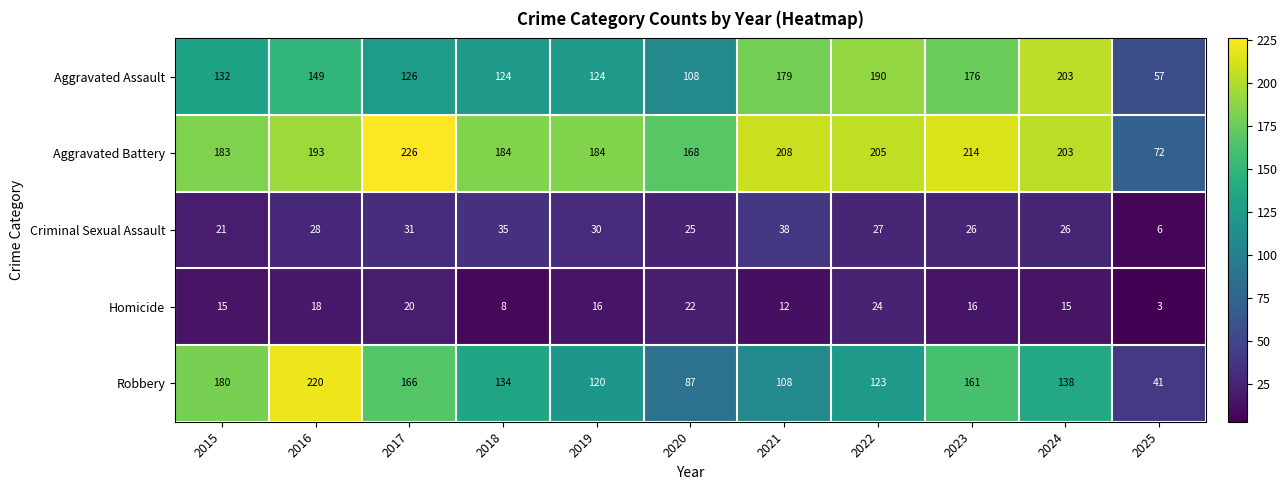

Read the Aggravated Assault value at 2018.

124